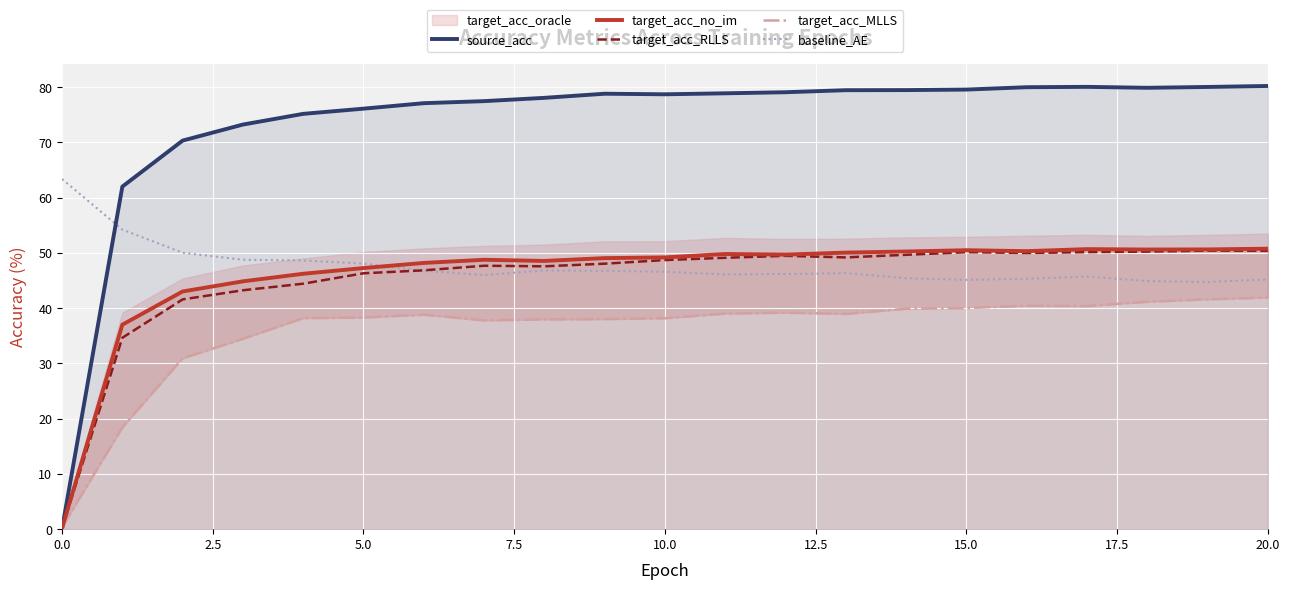

Is the value of baseline_AE at 0.0 greater than the value of target_acc_RLLS at 5.0?

Yes